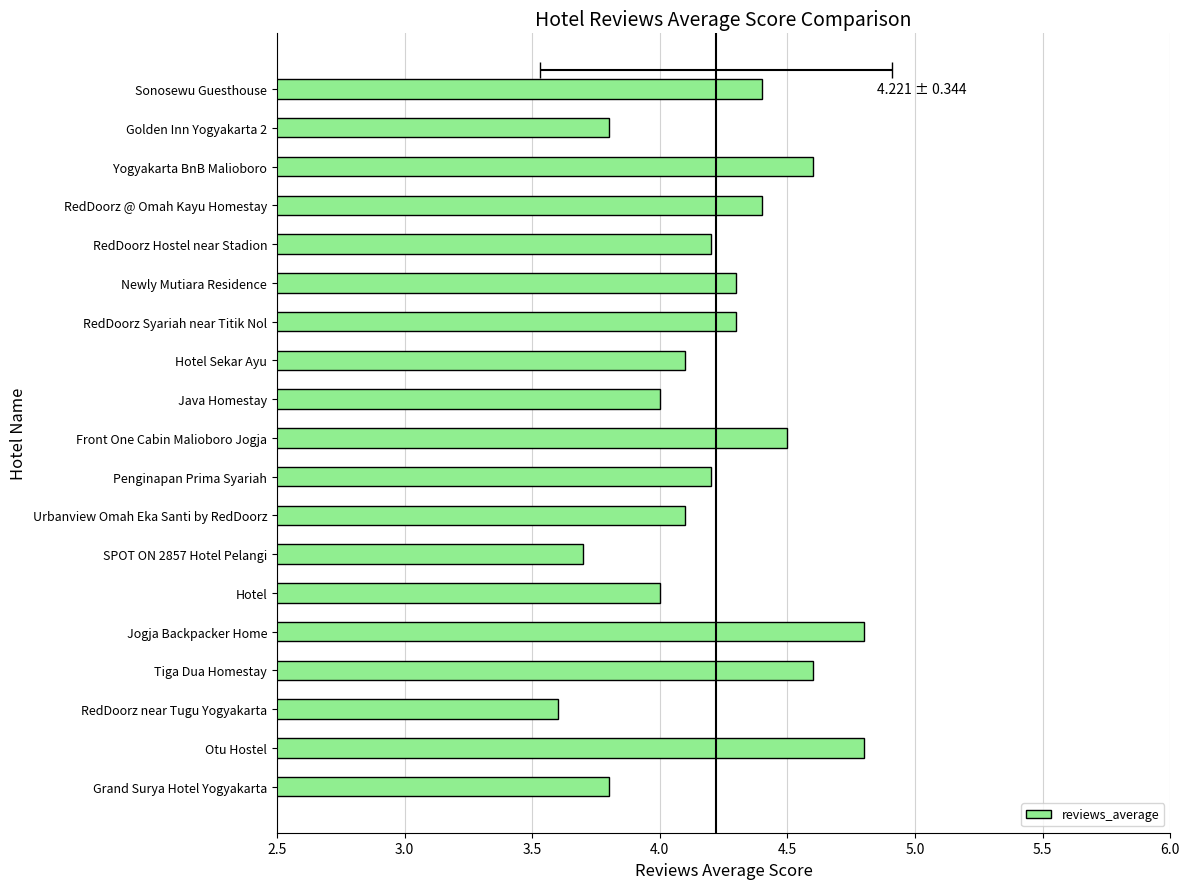

What is the average value?

4.2